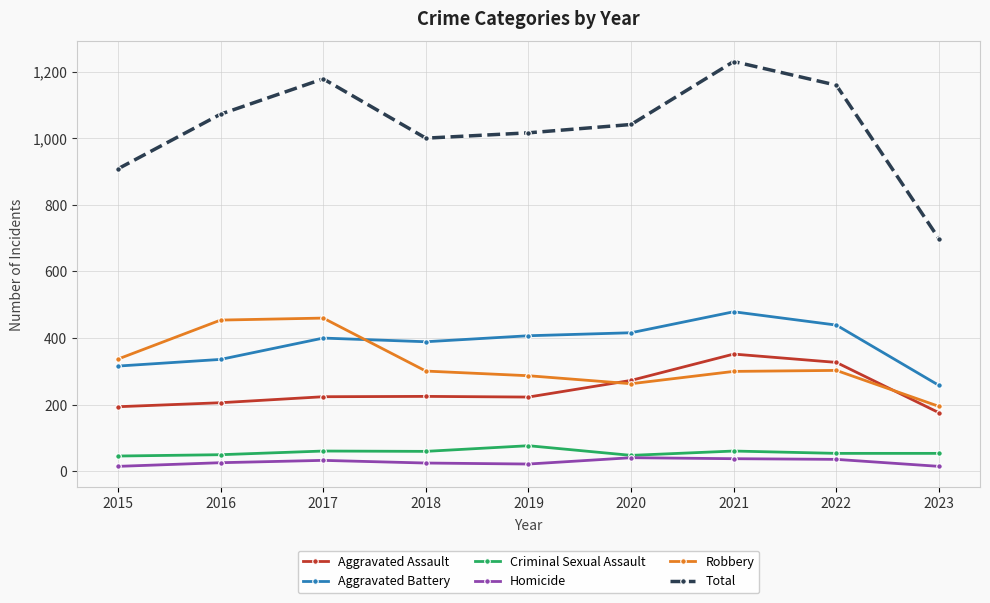

What is the approximate value of Aggravated Assault at 2018?

225